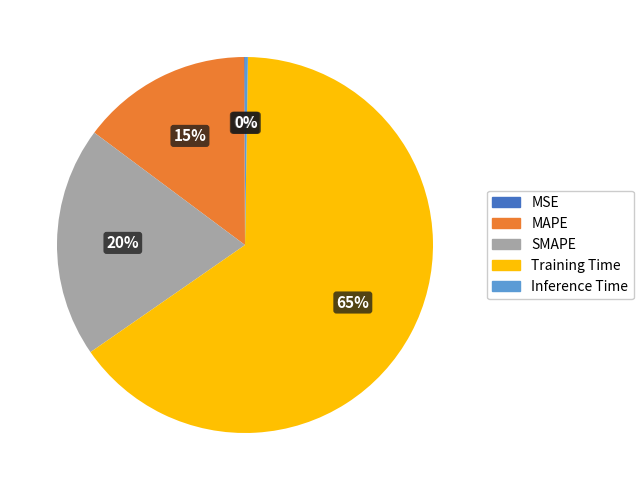

True or false: MAPE accounts for 28% of the total.

False